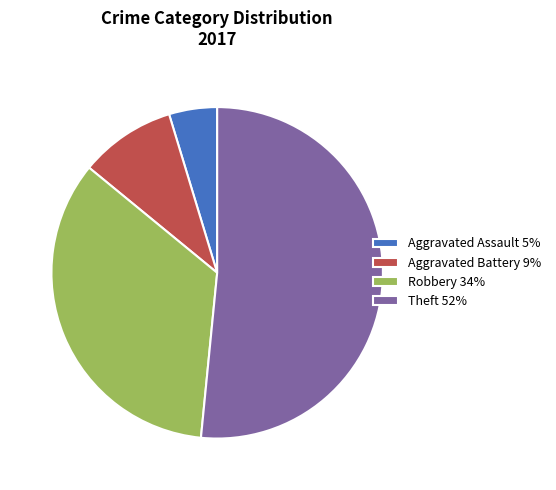

Between Aggravated Assault 5% and Robbery 34%, which is larger?

Robbery 34%